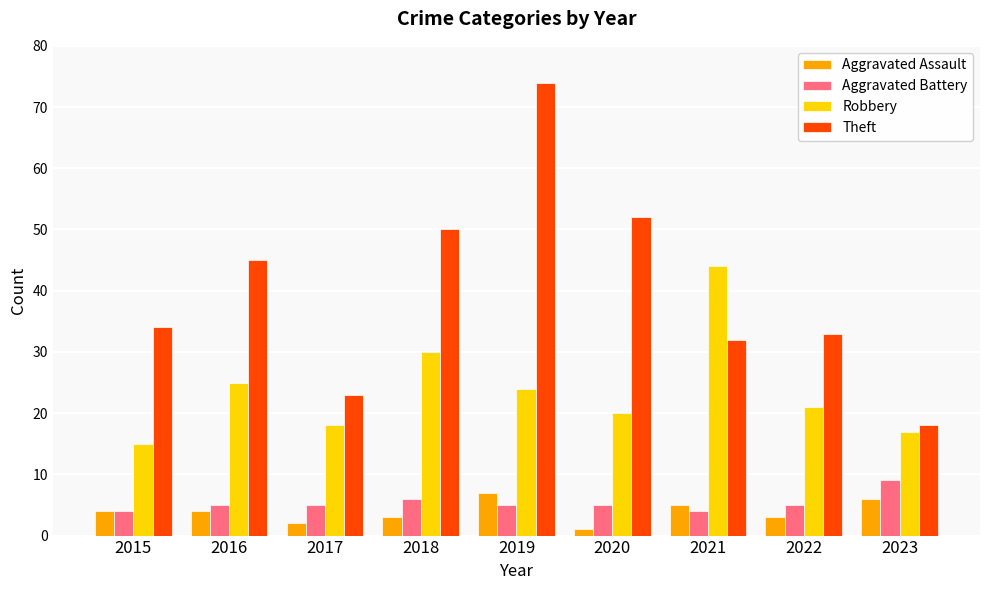

Is it true that Robbery equals 8 at 2015?

False